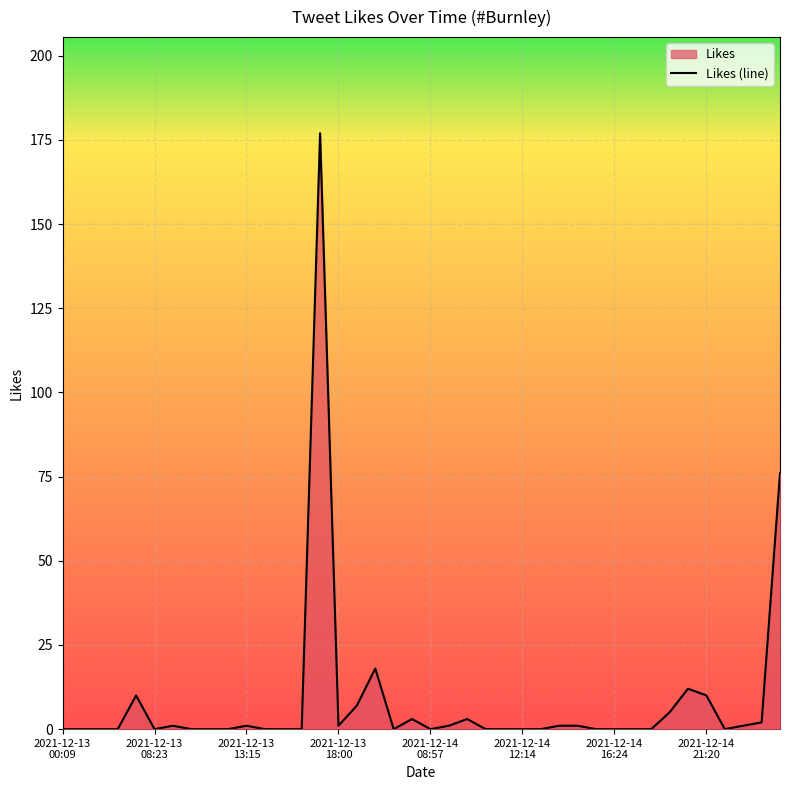

True or false: the data has more than 0 interior local peaks.

True